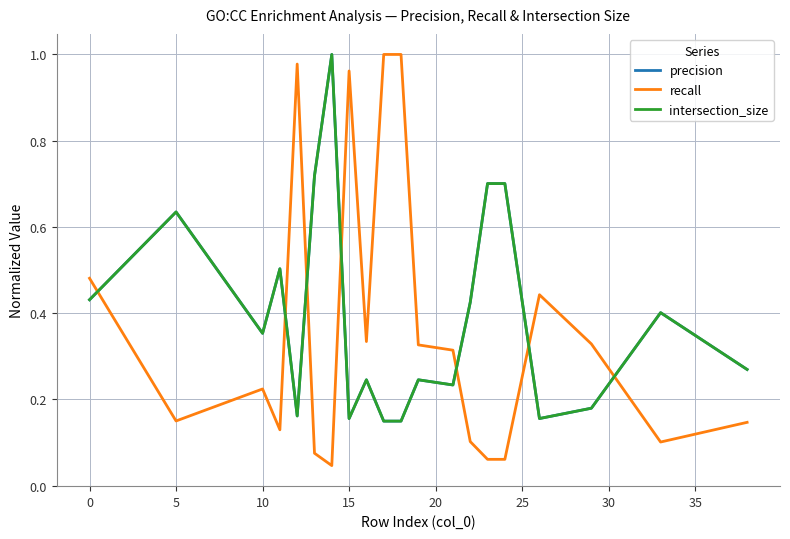

How many interior local peaks does the intersection_size series have?

6